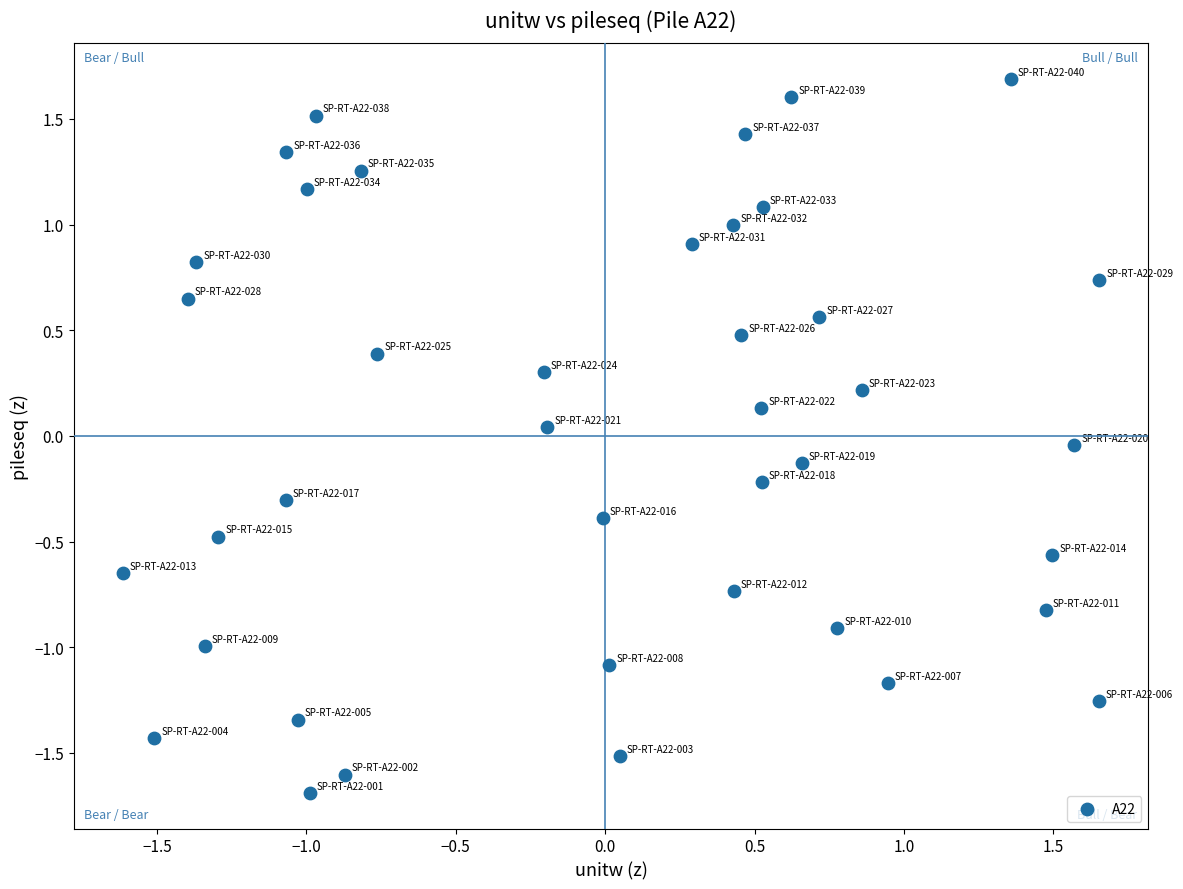

What is the range of X values (max minus min)?

3.3